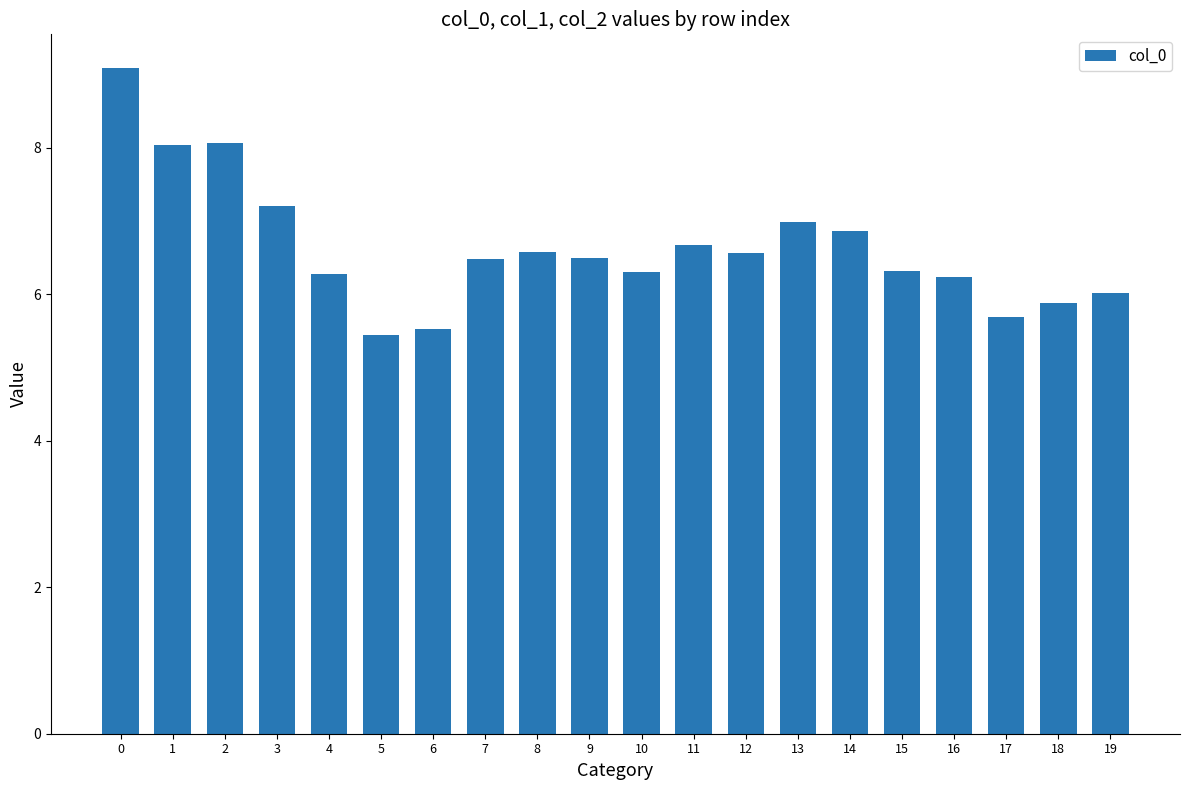

Where is the data nearest to the value 7?

13